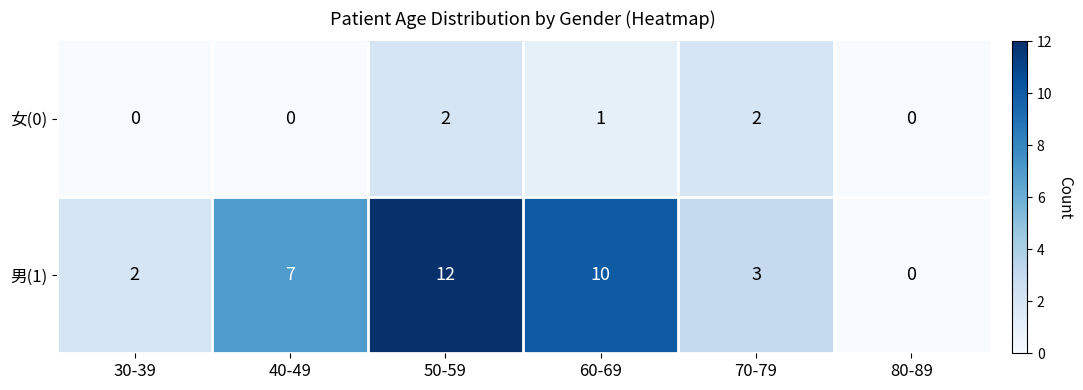

Which category has the highest value in the 女(0) series?

50-59